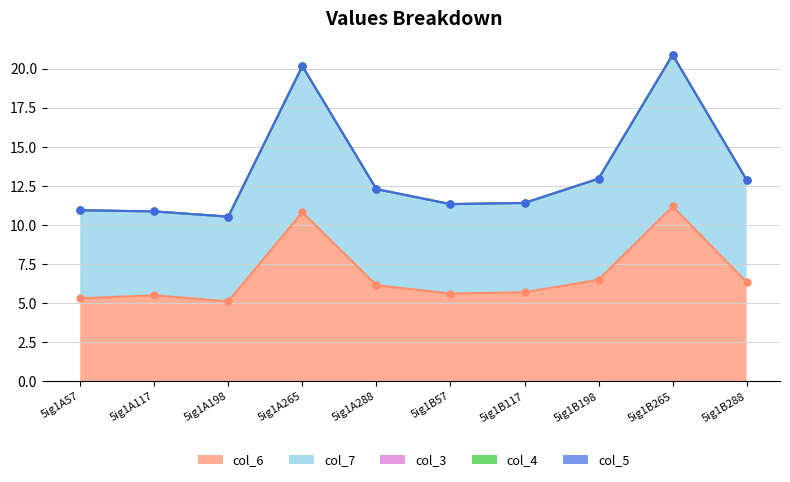

The value of col_5 at 5ig1B288 is 0.0. True or false?

True